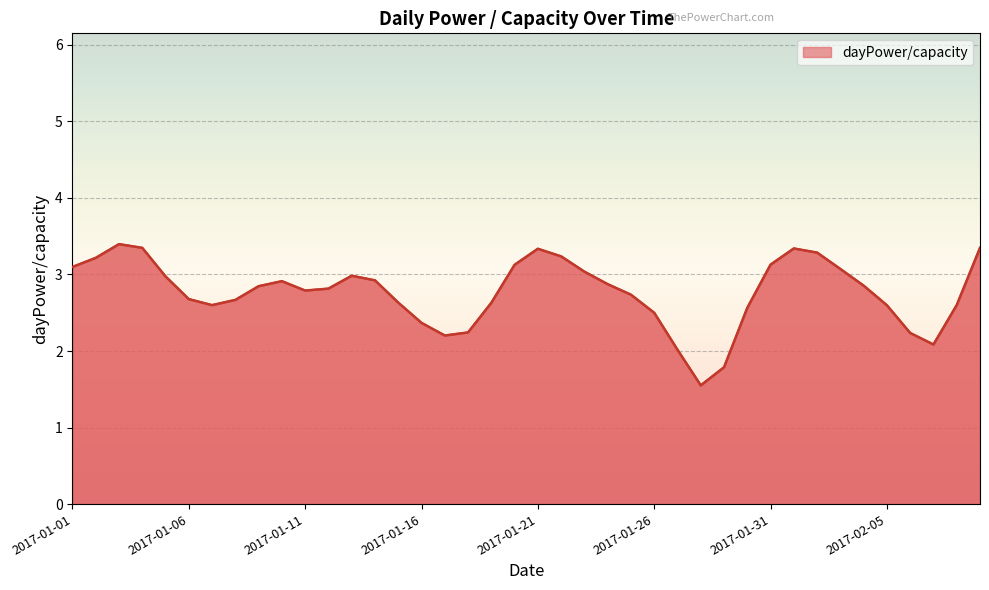

What is the minimum value shown in the chart?

1.6